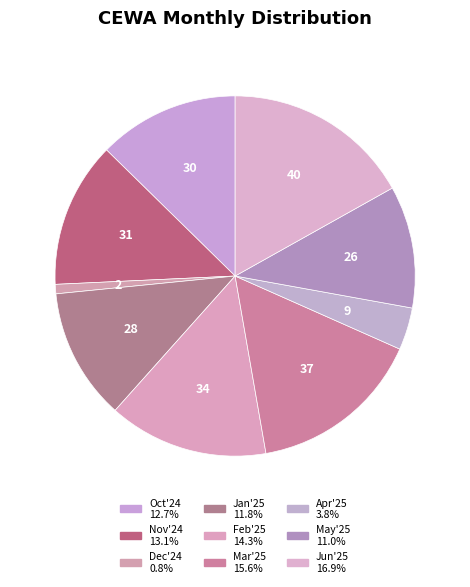

The Oct'24 slice represents 24% of the pie. True or false?

False